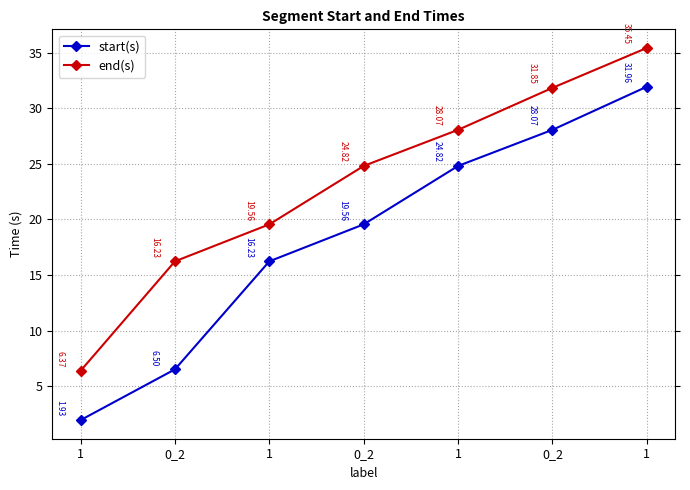

How many values in the start(s) series exceed 19?

4